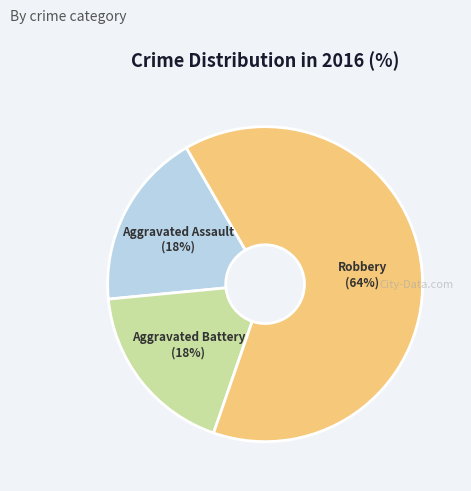

How many slices are in this pie chart?

3